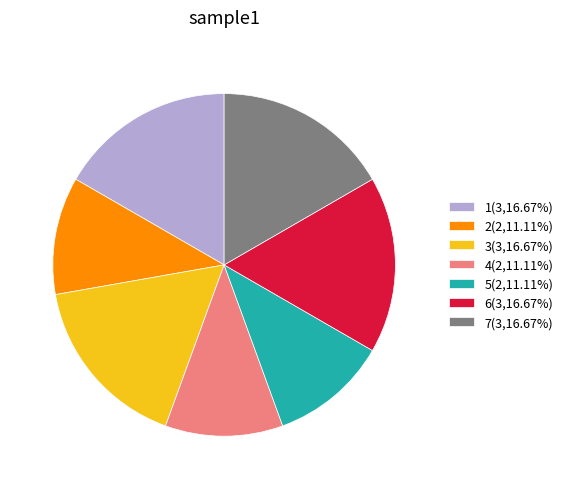

True or false: 2 accounts for 11% of the total.

True